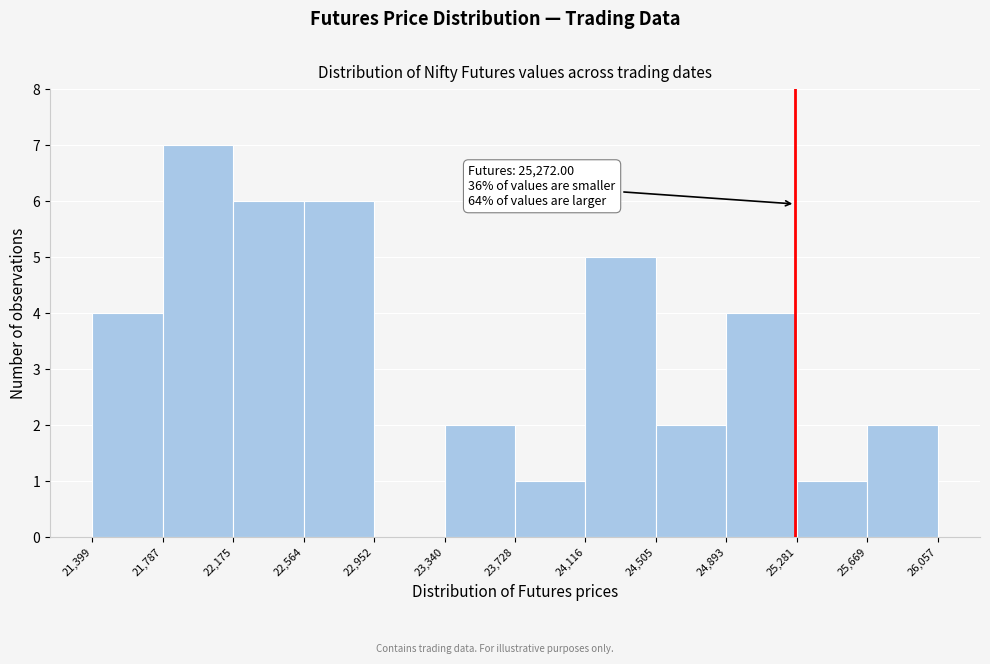

Which range on the x-axis has the tallest bar?

21,787 to 22,175